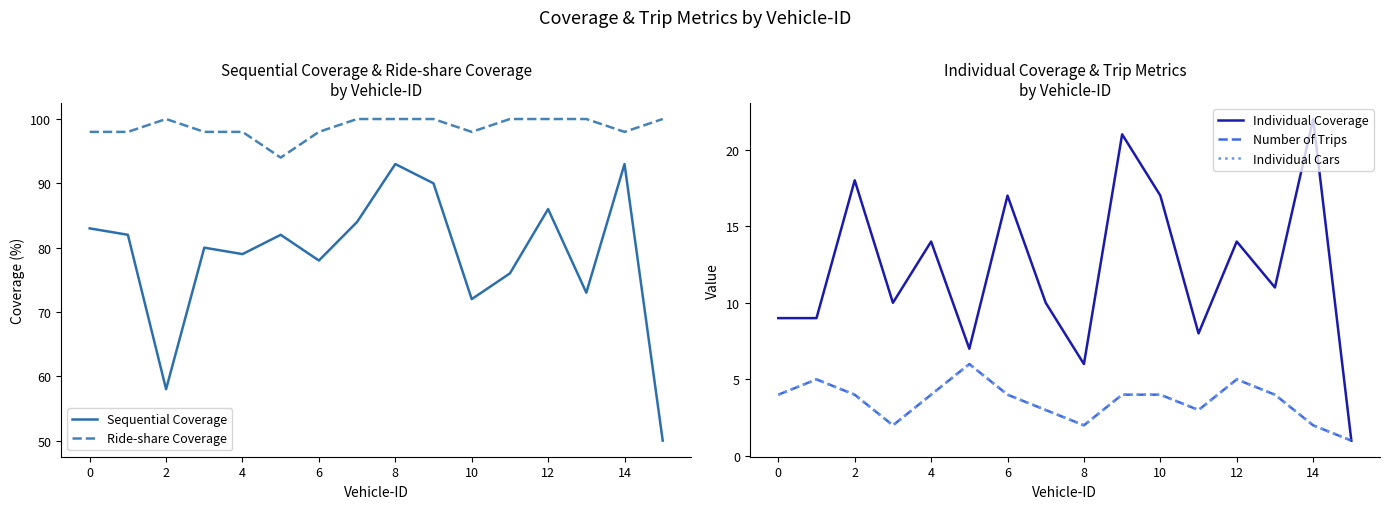

Reading right to left, extract all data points from this chart.

Sequential Coverage: 50	93	73	86	76	72	90	93	84	78	82	79	80	58	82	83
Ride-share Coverage: 100	98	100	100	100	98	100	100	100	98	94	98	98	100	98	98
Individual Coverage: 1	22	11	14	8	17	21	6	10	17	7	14	10	18	9	9
Number of Trips: 1	2	4	5	3	4	4	2	3	4	6	4	2	4	5	4
Individual Cars: 1	2	4	5	3	4	4	2	3	4	6	4	2	4	5	4